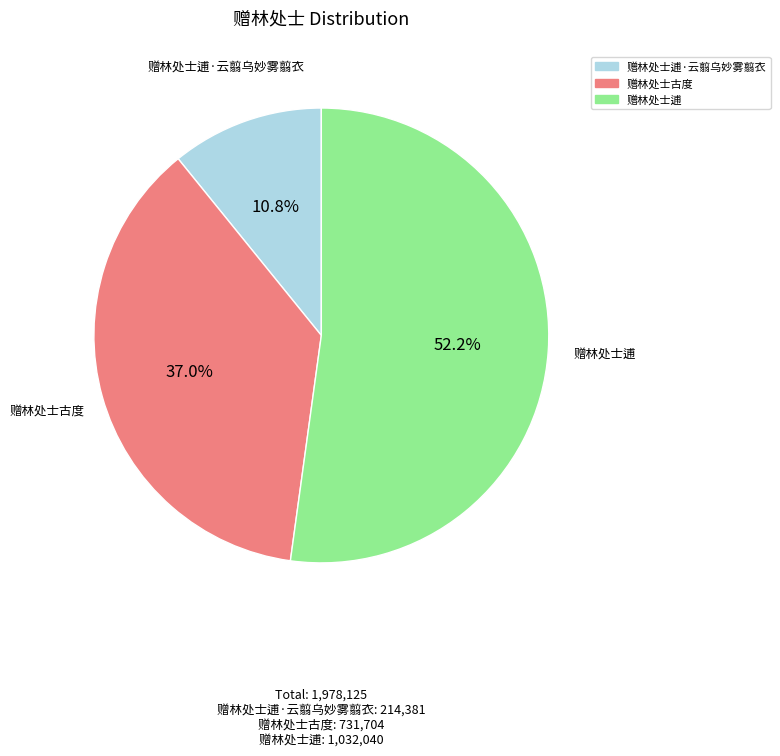

Does any single category account for the majority?

Yes